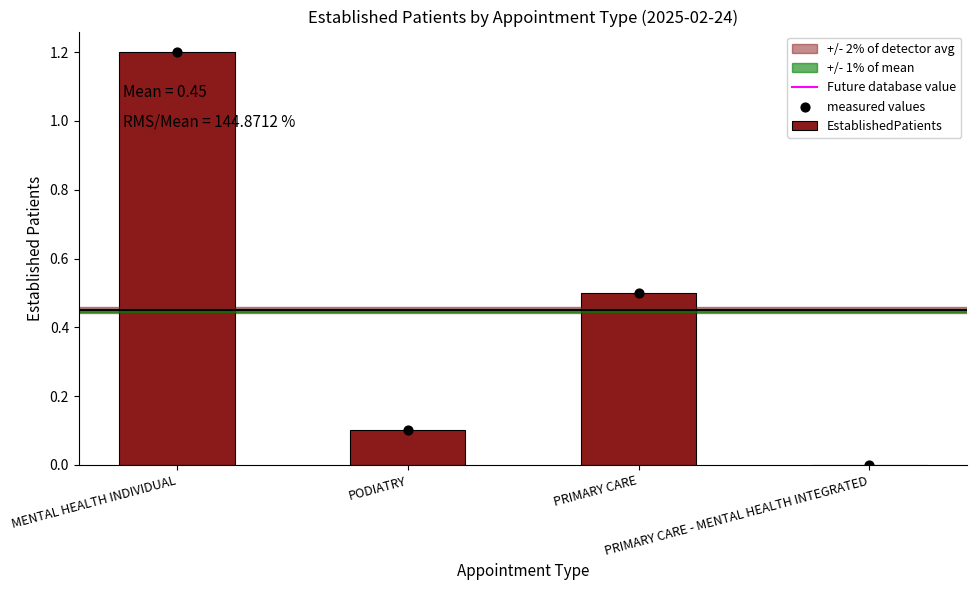

Which has a higher value, PRIMARY CARE or PRIMARY CARE - MENTAL HEALTH INTEGRATED?

PRIMARY CARE